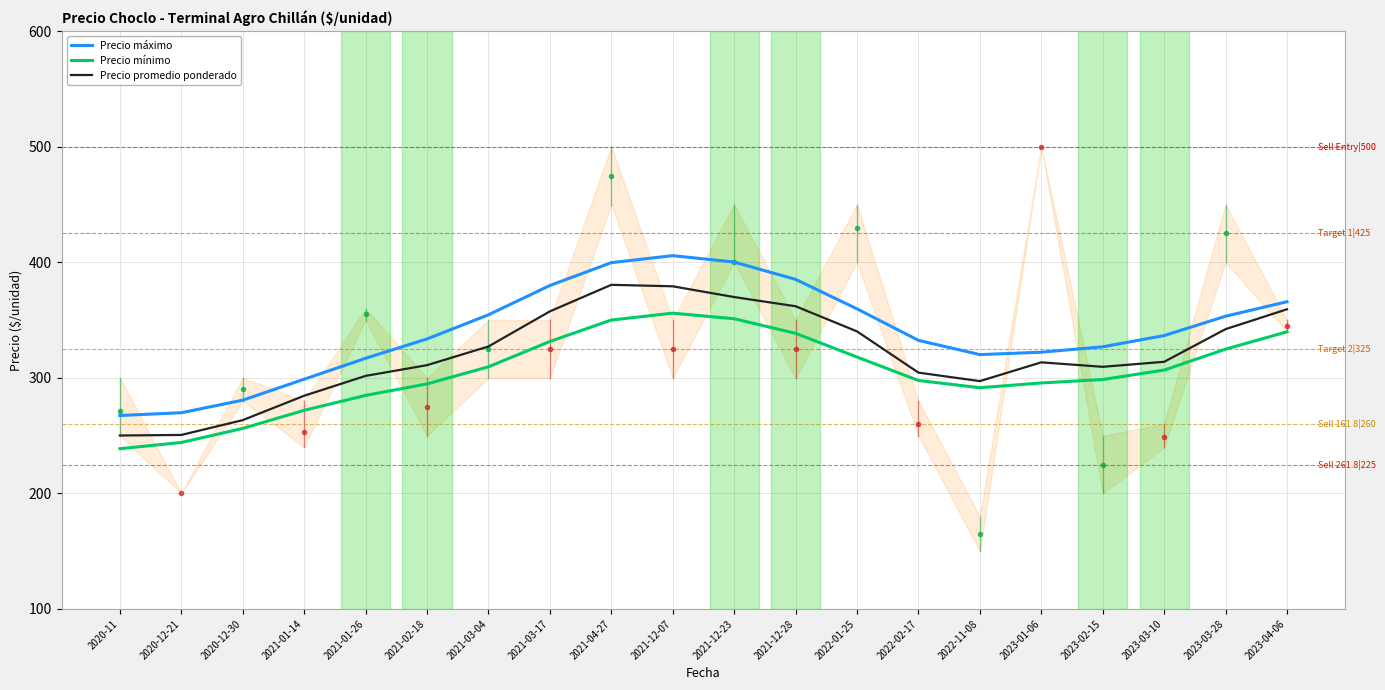

At 2023-03-10, list the series in order from largest to smallest.

Precio máximo, Precio promedio ponderado, Precio mínimo